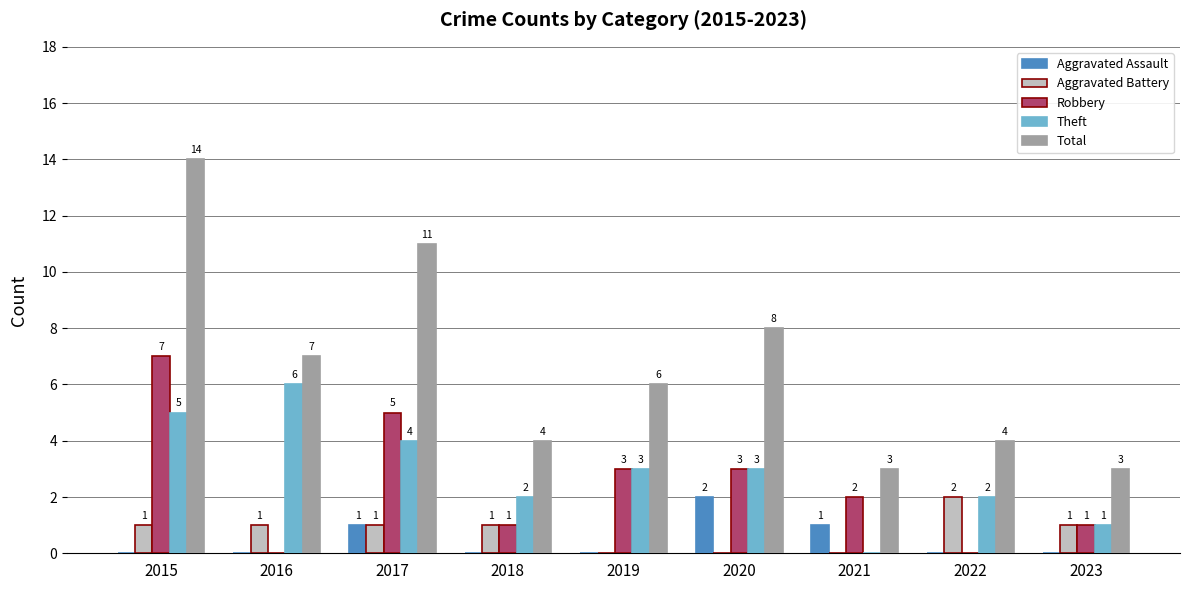

What is the sum of all Aggravated Assault values?

4